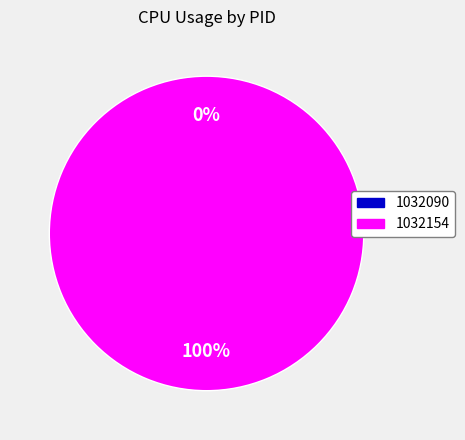

Between 1032154 and 1032090, which is larger?

1032154